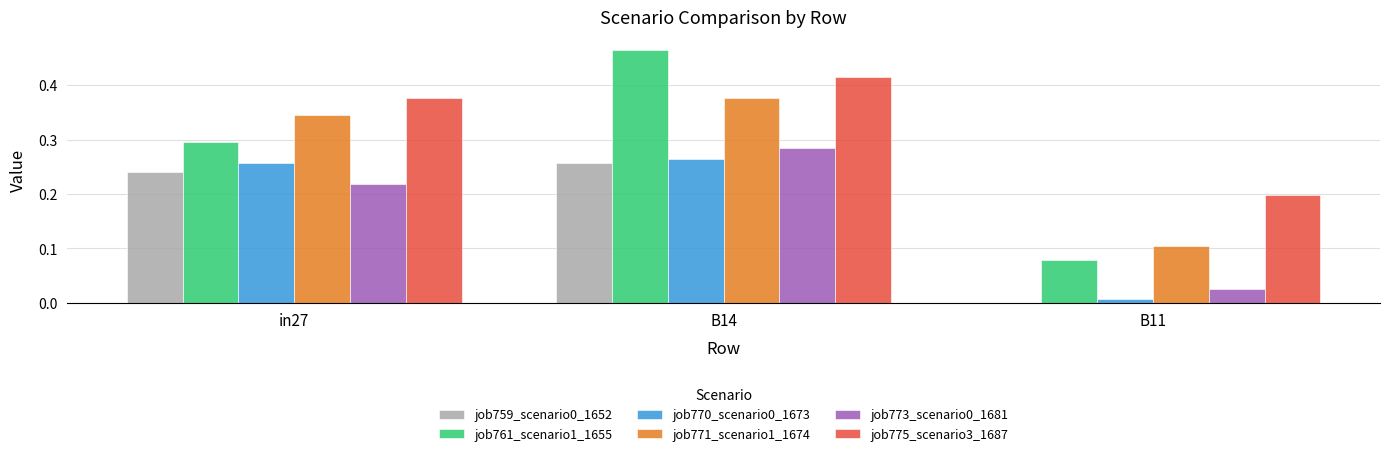

Which label corresponds to the largest value in the chart?

B14